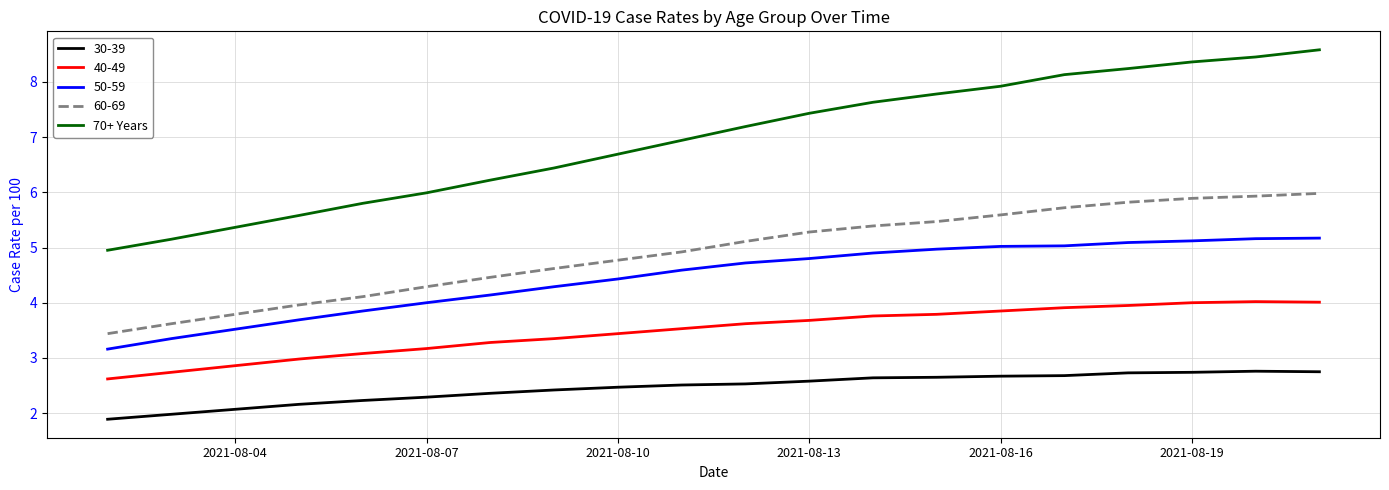

What is the lowest value of the 60-69 series?

3.4